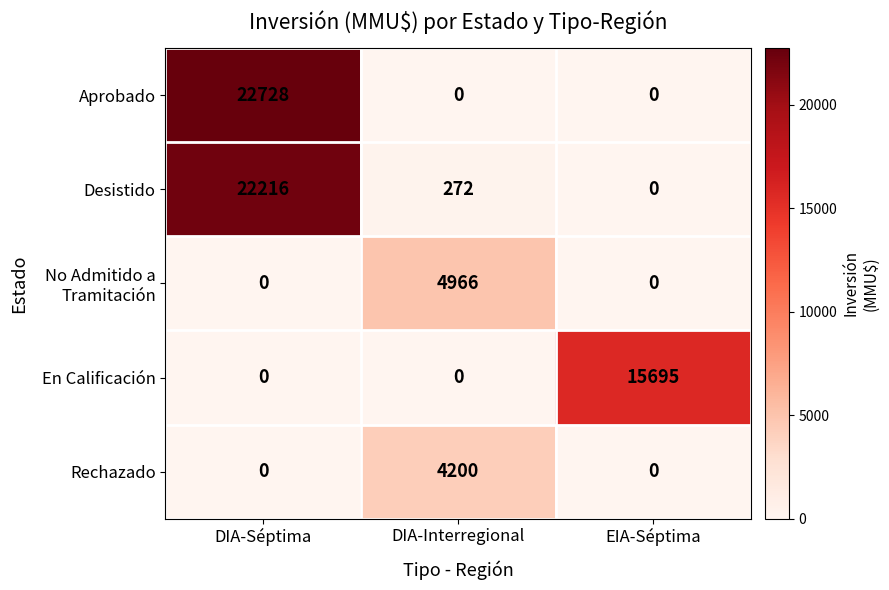

At how many categories does at least one series exceed 19568?

1